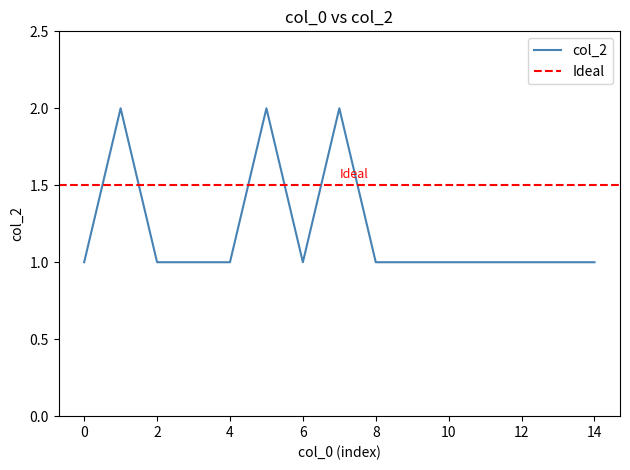

Reading right to left, list all the values displayed in this chart.

14=1	13=1	12=1	11=1	10=1	9=1	8=1	7=2	6=1	5=2	4=1	3=1	2=1	1=2	0=1